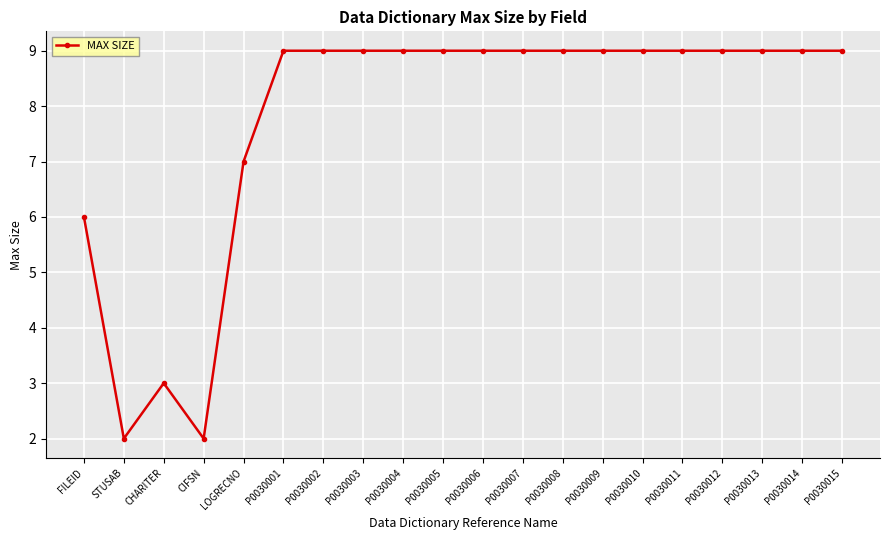

What is the value of the 15th point from the left?

9